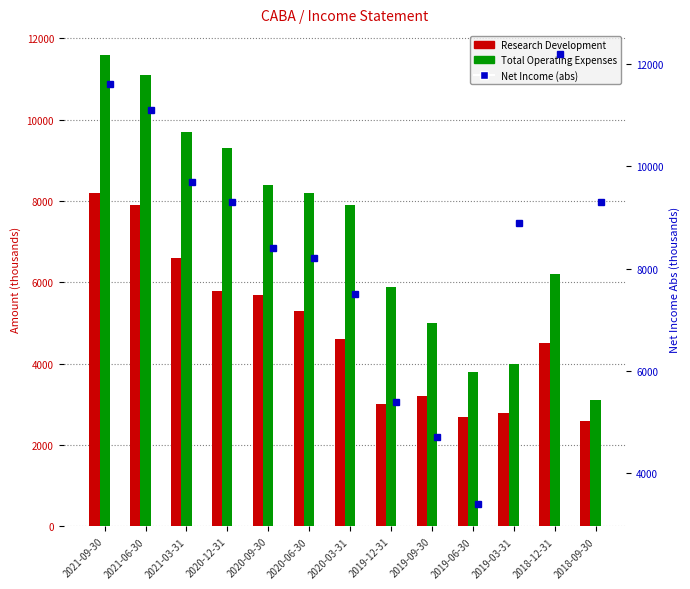

True or false: Total Operating Expenses has a value of 14166 at 2020-03-31.

False